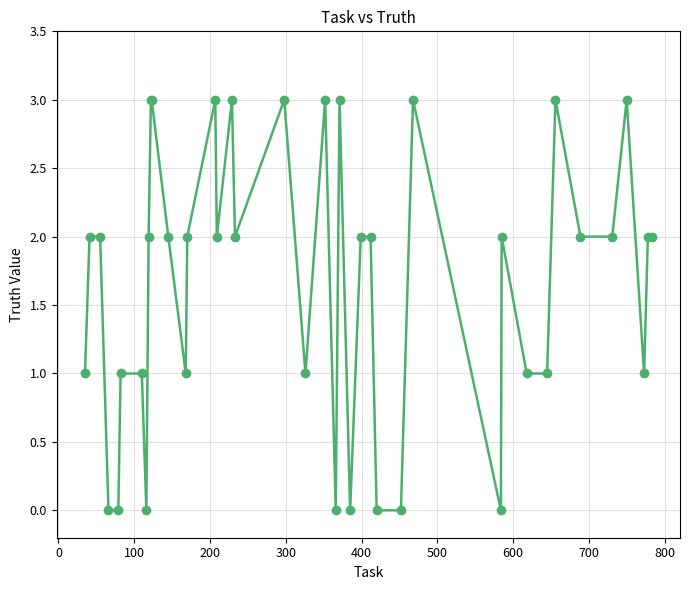

What is the sum of all values?

66